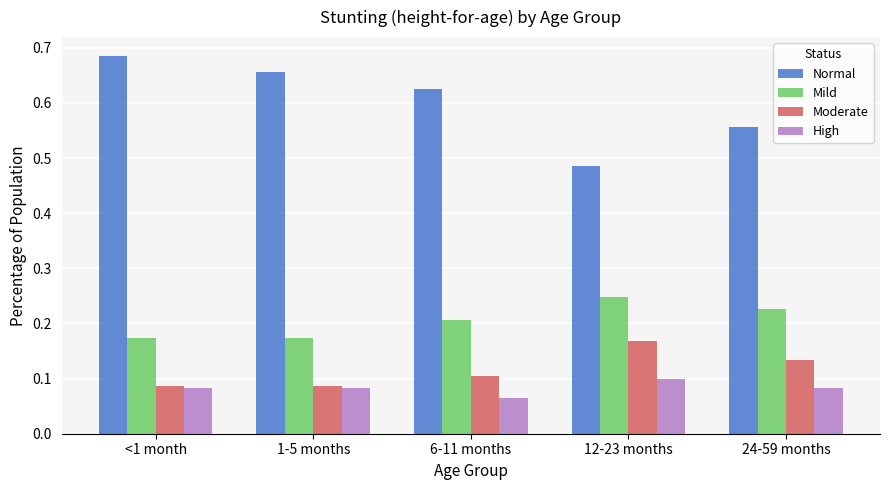

How many Mild values are between 0 and 1?

5